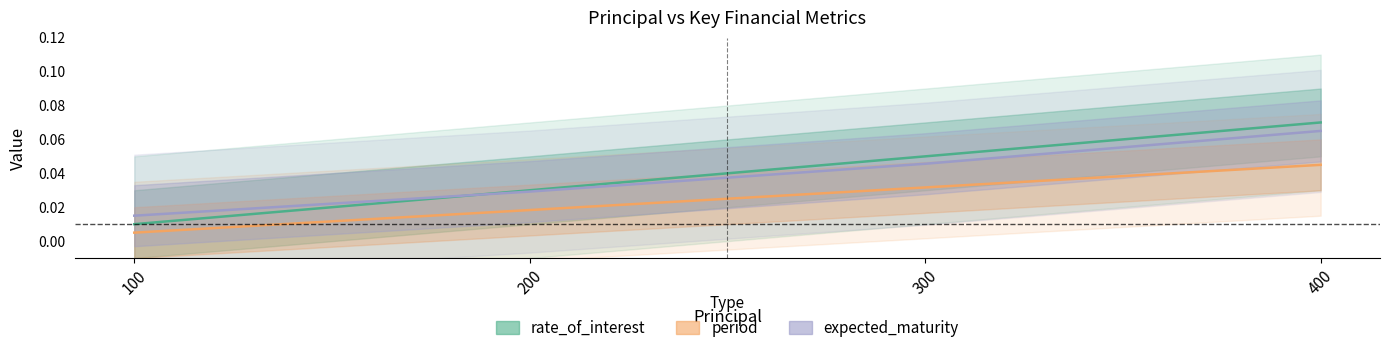

The value of expected_maturity at 400 is 0.1. True or false?

True